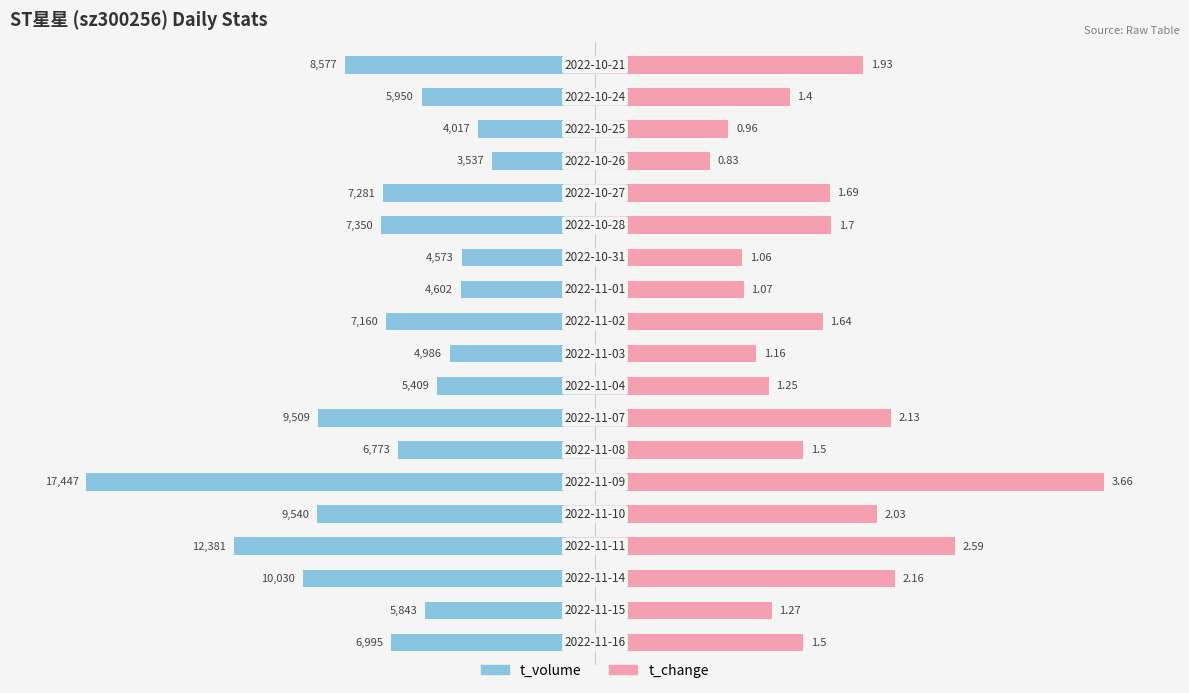

Between 4 and 15, which series saw the biggest shift?

t_volume